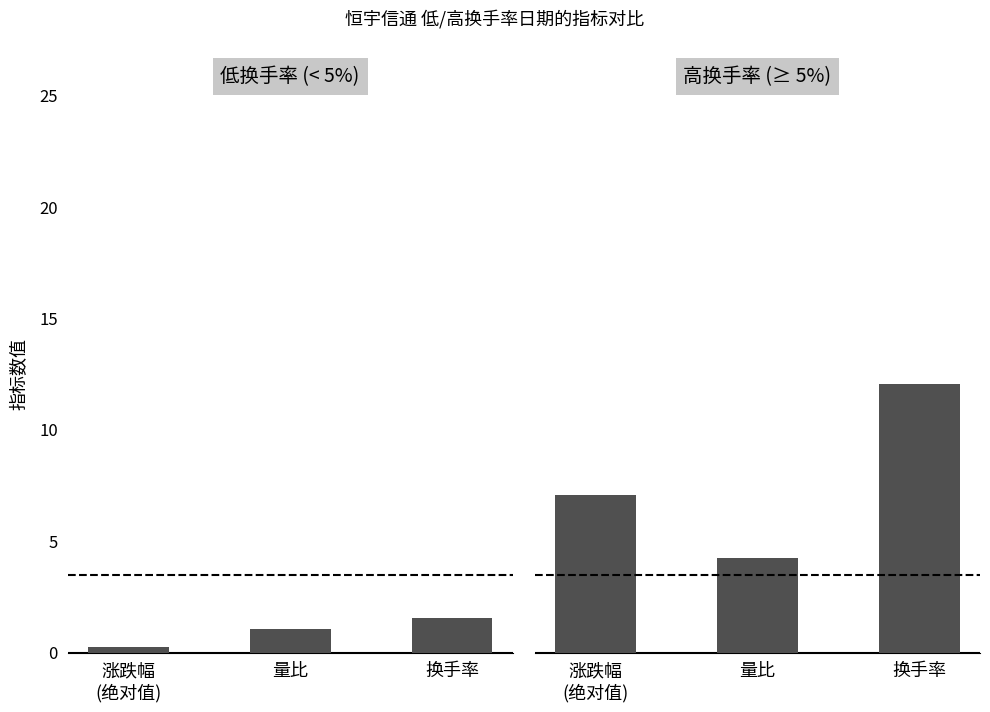

Which series changed the most between 涨跌幅
(绝对值) and 换手率?

高换手率 (≥ 5%)